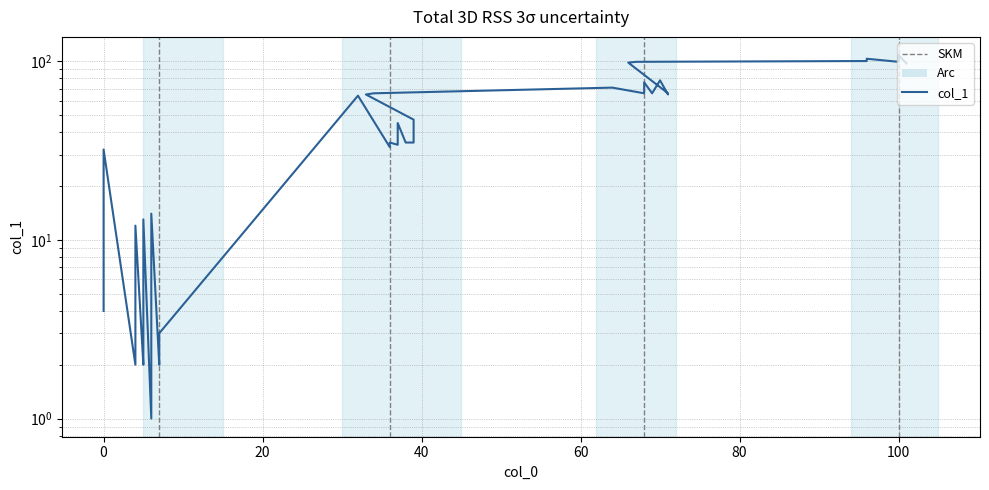

How many interior local peaks (higher than both neighbors) does the data have?

12